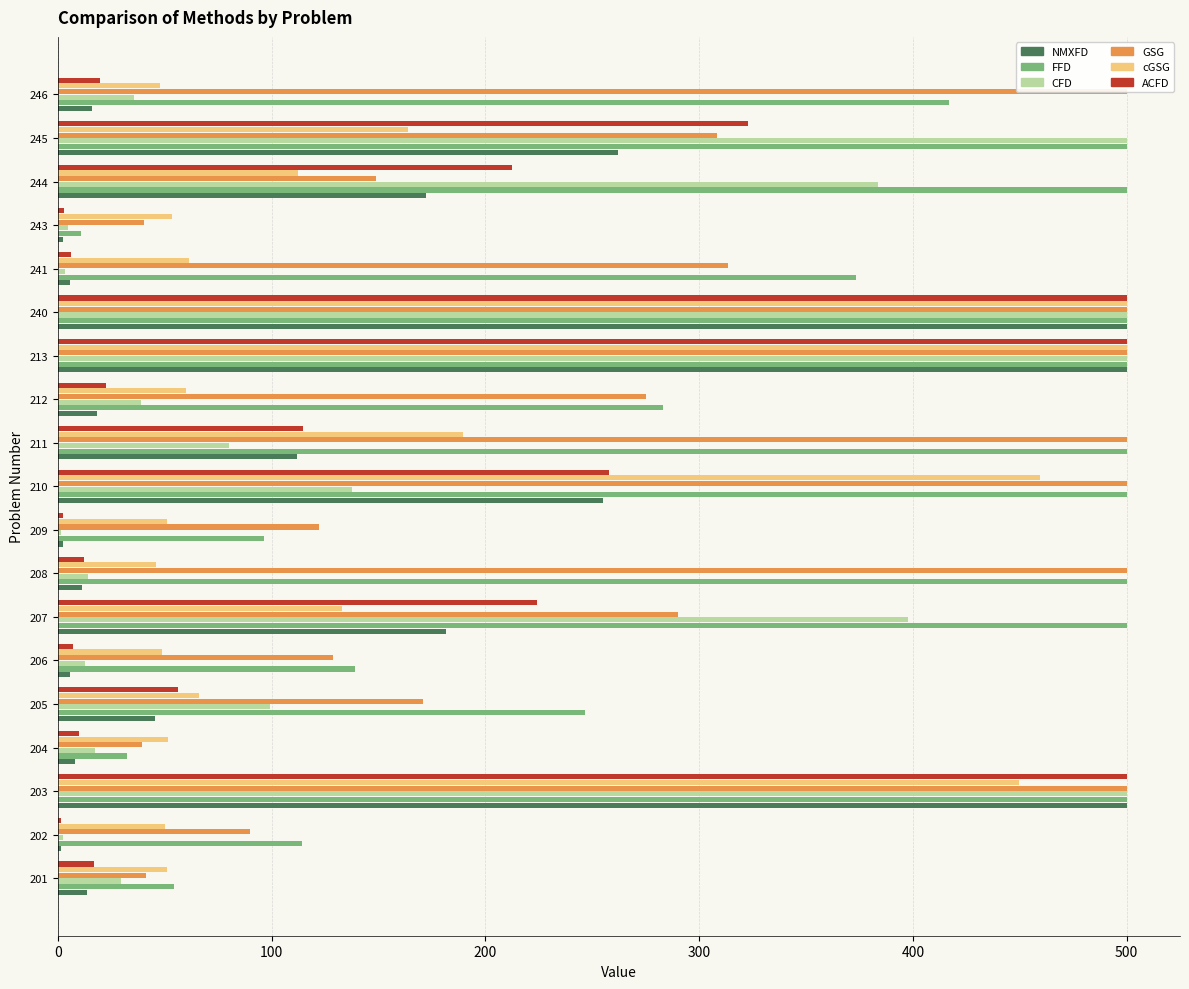

What is the minimum value for GSG?

39.1